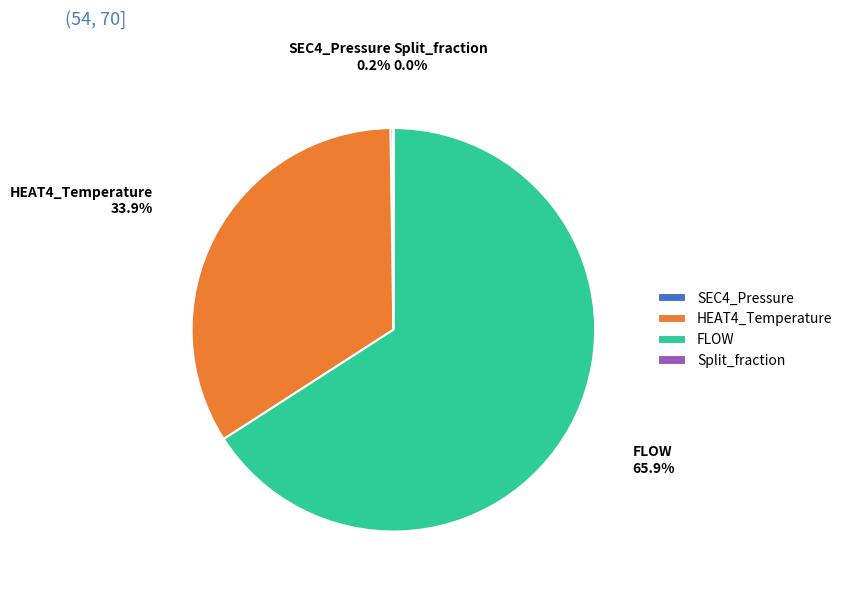

Which has a higher value, HEAT4_Temperature or FLOW?

FLOW